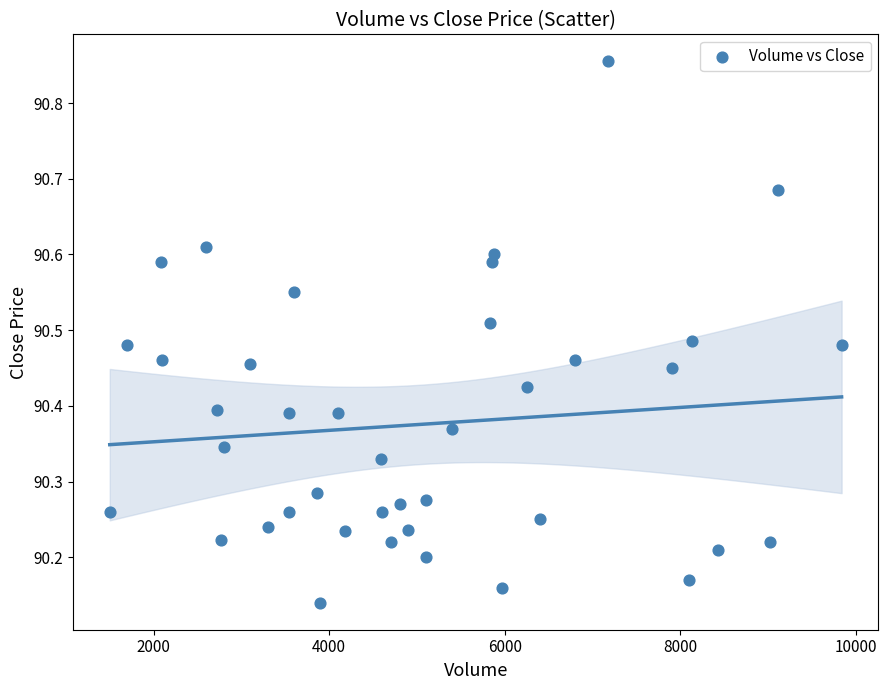

What is the range of X values (max minus min)?

8339.0